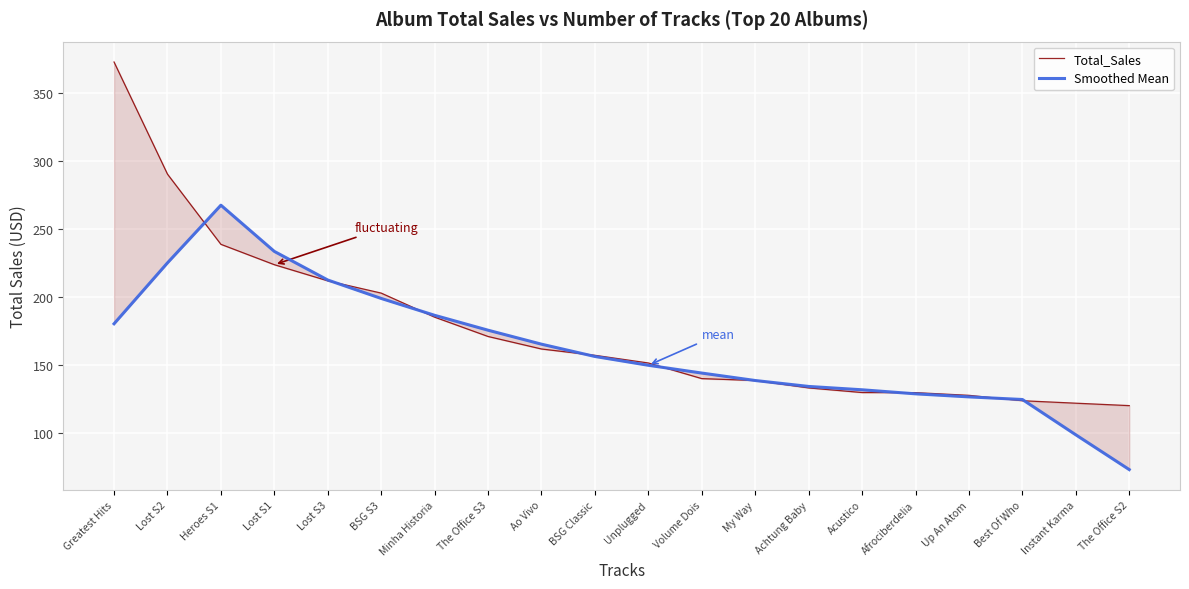

How many distinct data groups are displayed?

2